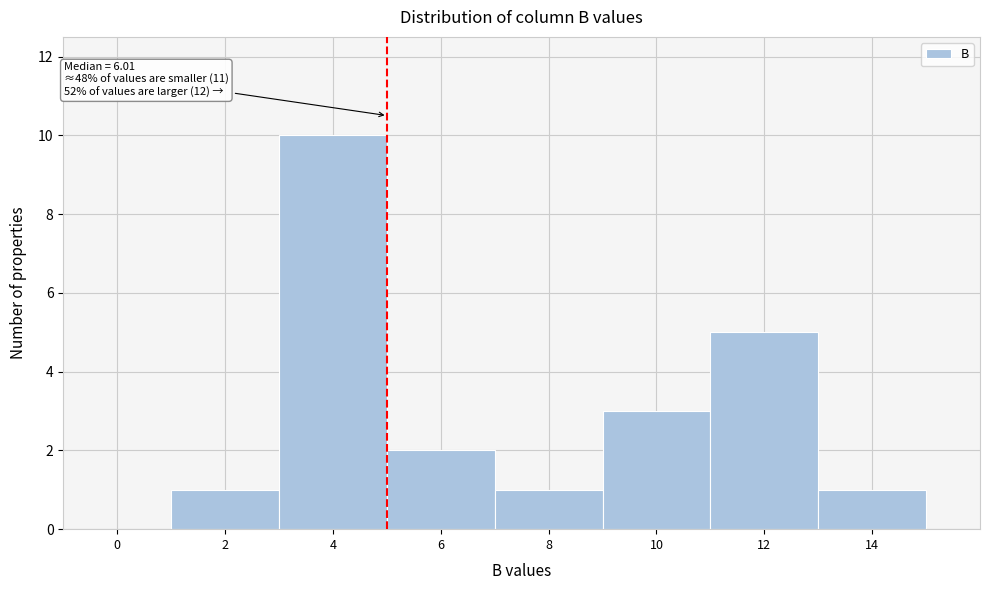

Reading right to left, transcribe all the data shown in this chart.

14=1	12=5	10=3	8=1	6=2	4=10	2=1	0=0